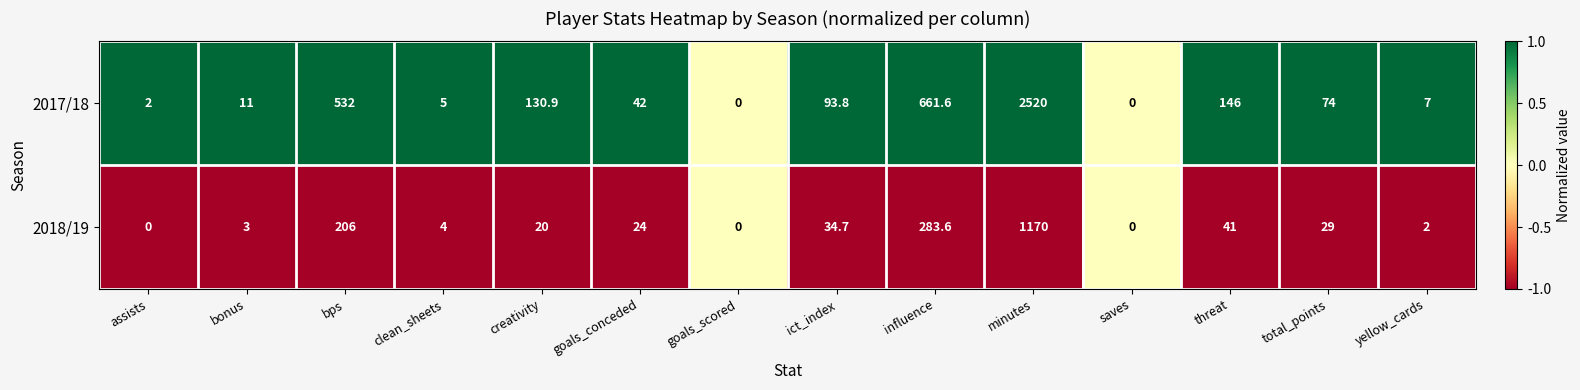

What is the greatest value displayed?

2520.0